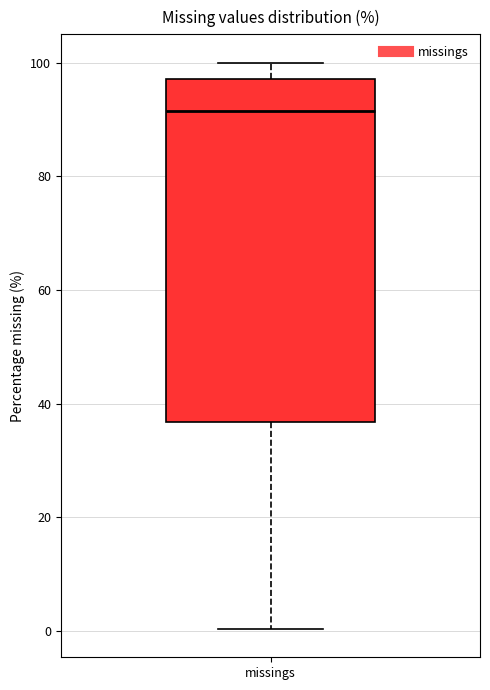

Transcribe this box plot: give where the median line is, the range the box spans, and where the two whiskers end, as read against the y-axis. The values are not printed on the chart, so give them approximately, as read against the axis.

median 92, box 36 to 98, whiskers 0 to 100